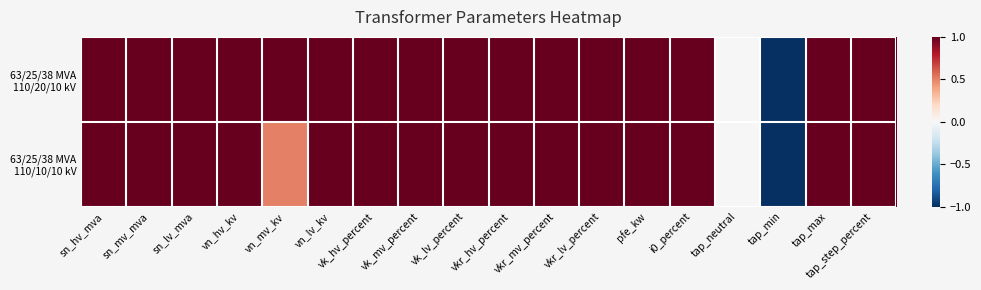

Which series has the largest total across all categories?

63/25/38 MVA 110/20/10 kV